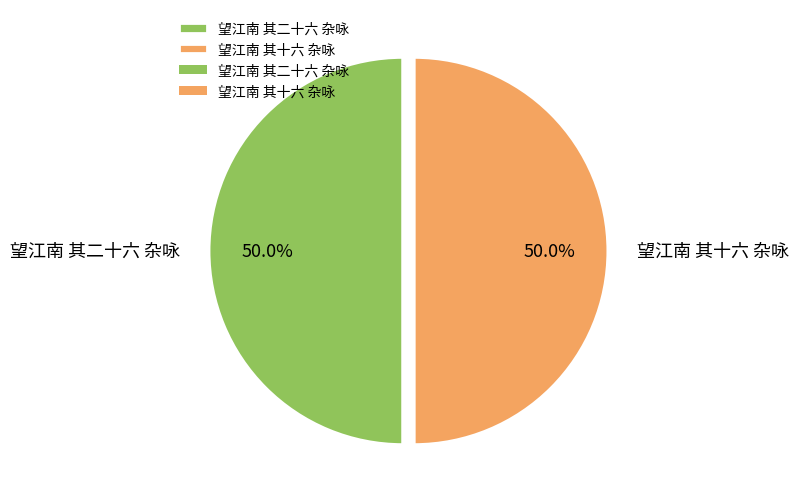

What is the ratio of the value at 望江南 其二十六 杂咏 to the value at 望江南 其十六 杂咏?

1.0